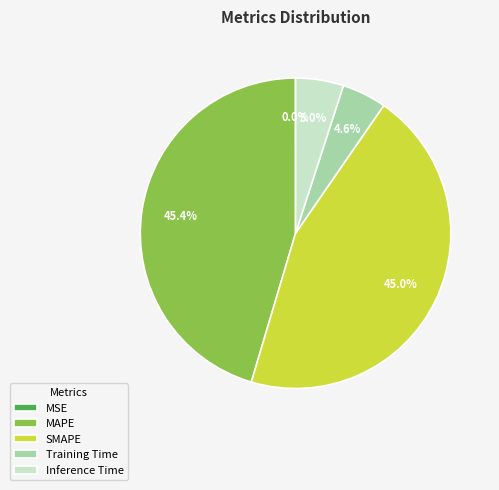

What is the total percentage of Training Time and SMAPE?

49.6%